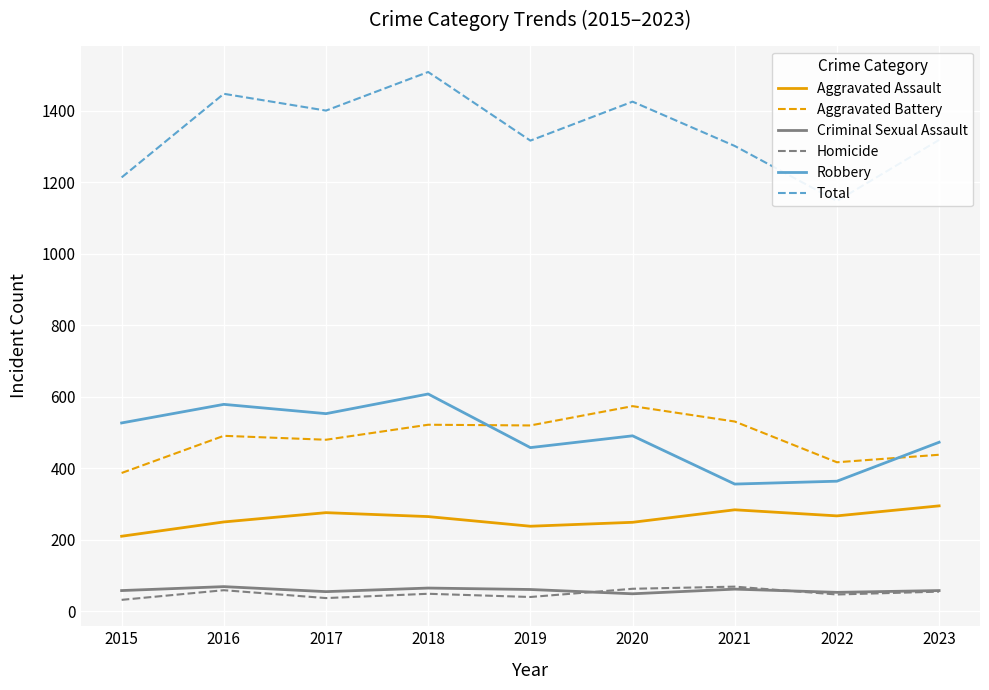

What is the sum of all Criminal Sexual Assault values?

530